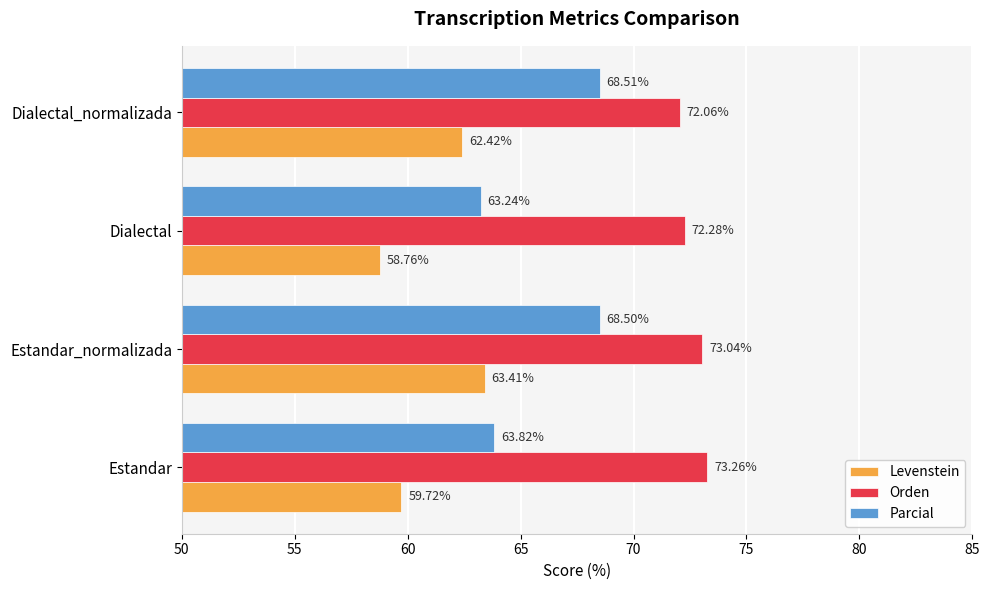

What is the spread (max minus min) of values at Dialectal?

13.5